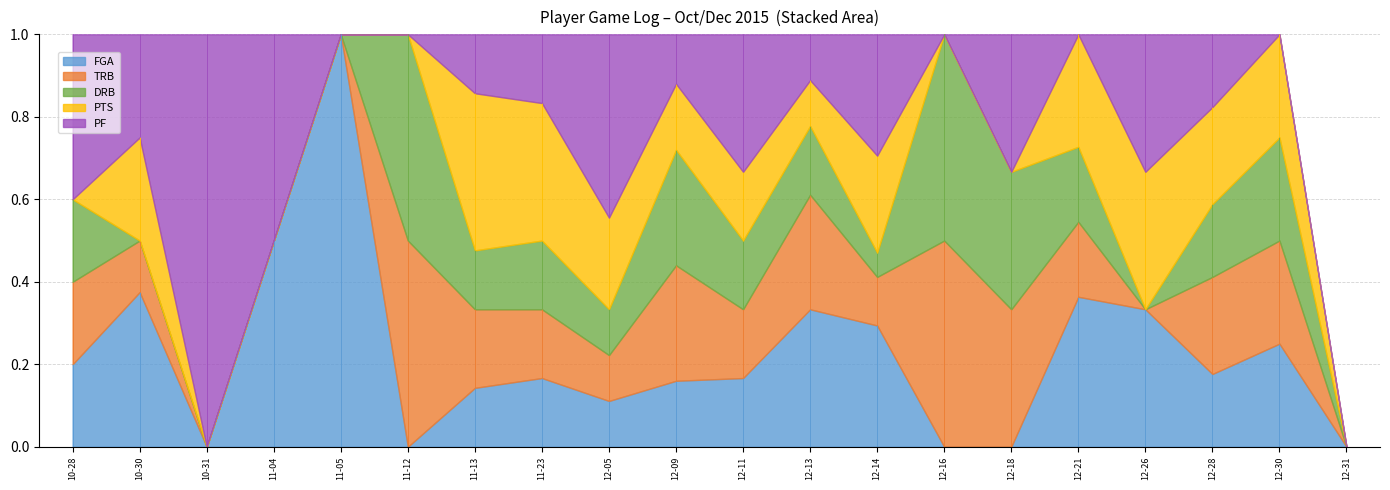

How many lines are shown in the chart?

5